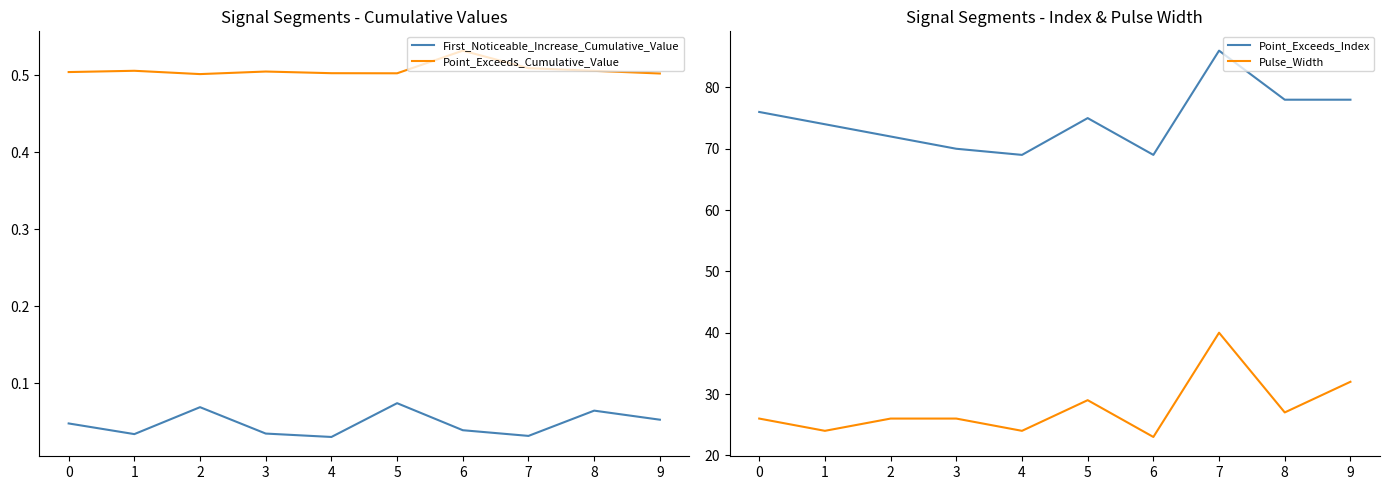

True or false: First_Noticeable_Increase_Cumulative_Value and Point_Exceeds_Index intersect in this chart.

False